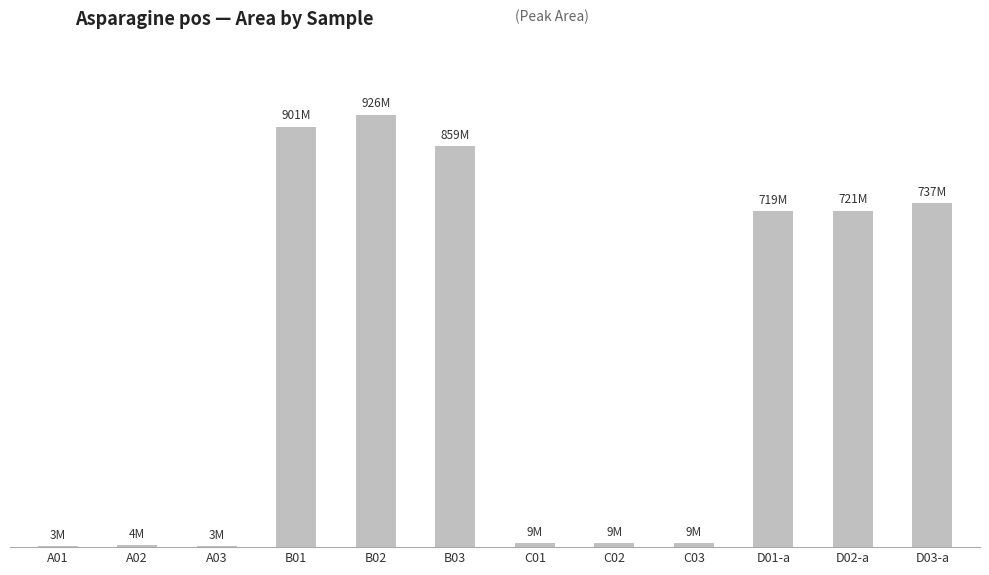

The value at A02 is 4034620. True or false?

True